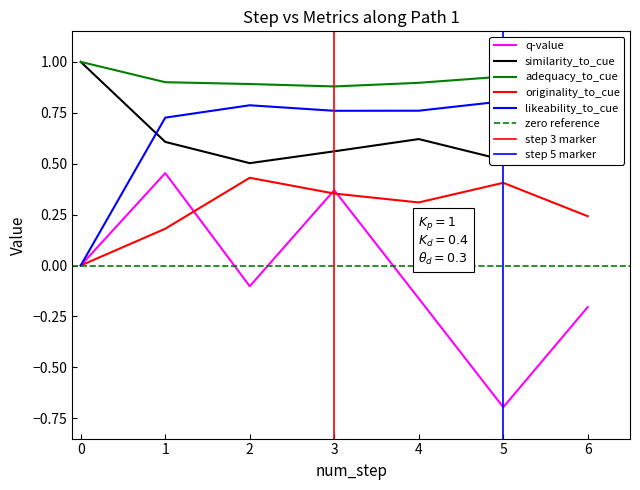

What is the value of the adequacy_to_cue point at the 7th from the left?

0.9